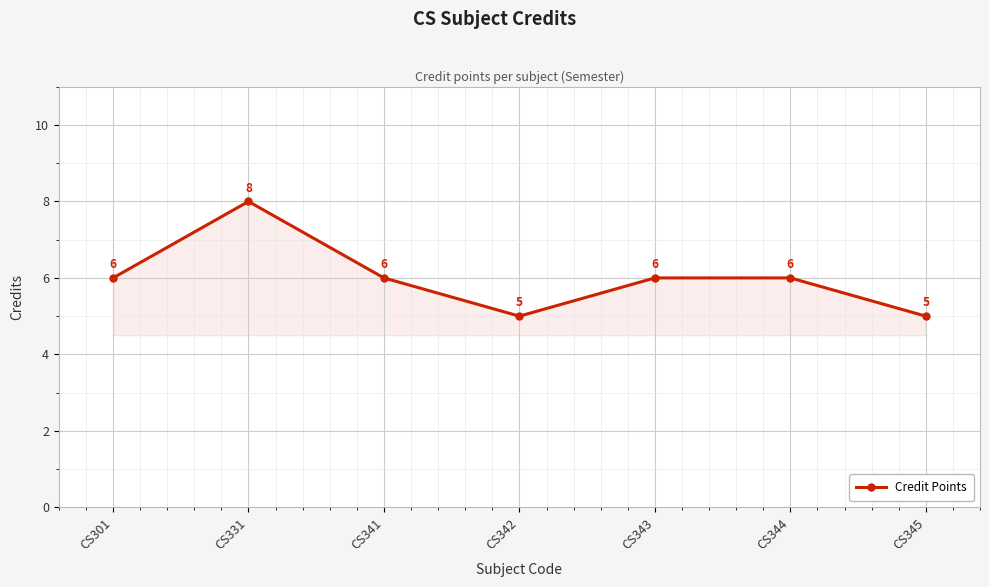

What is the minimum value shown in the chart?

5